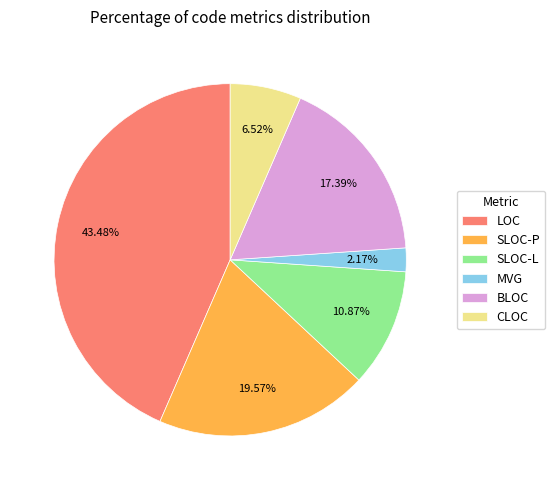

Approximately how many times larger is the value at SLOC-L compared to CLOC?

1.7